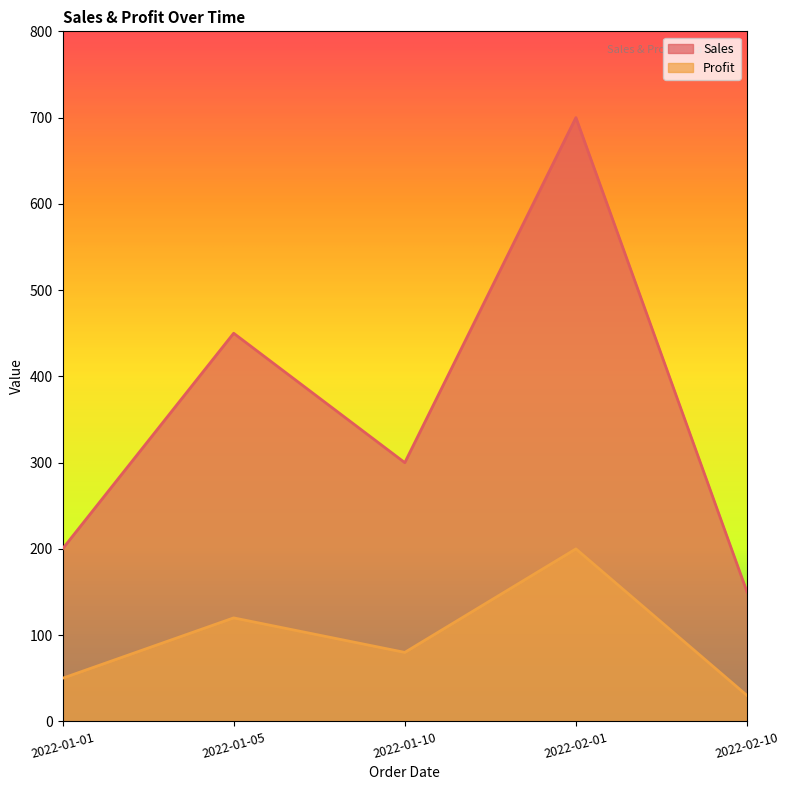

List the series in order of their peak value, highest first.

Sales, Profit